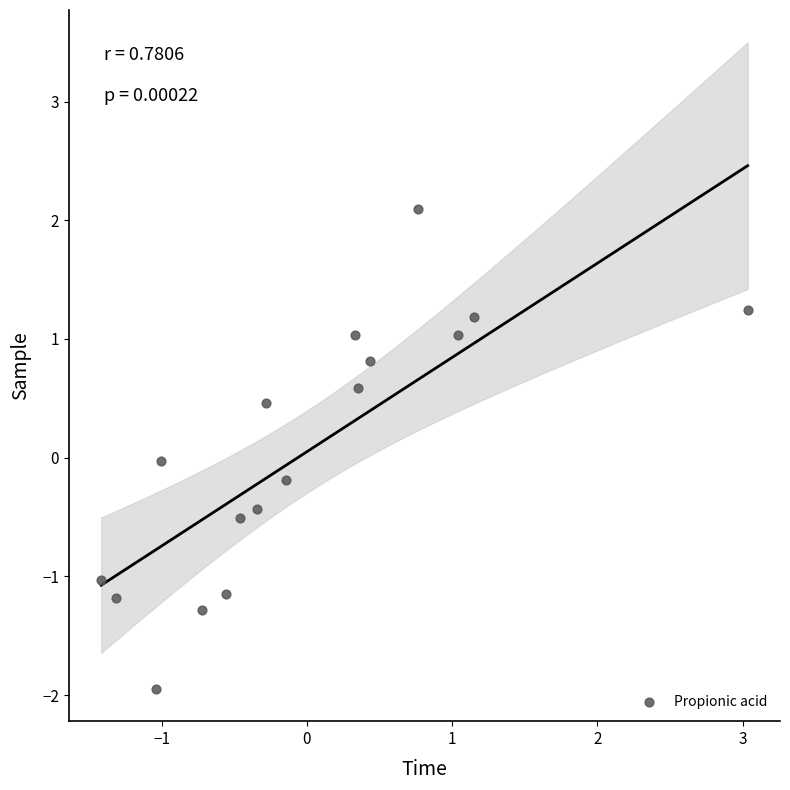

What is the range of Y values (max minus min)?

4.0